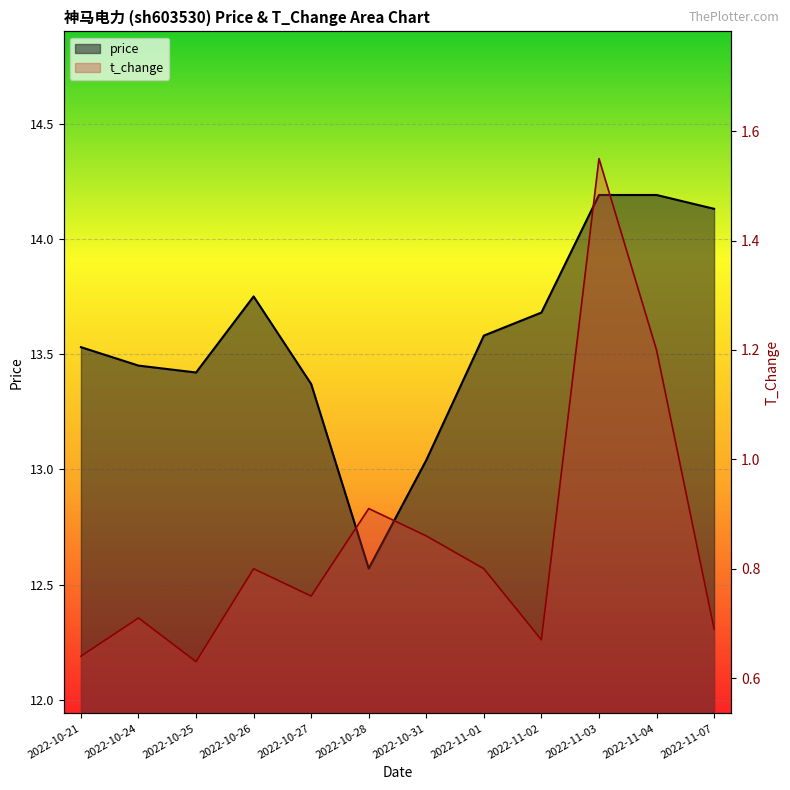

True or false: t_change and price intersect in this chart.

False